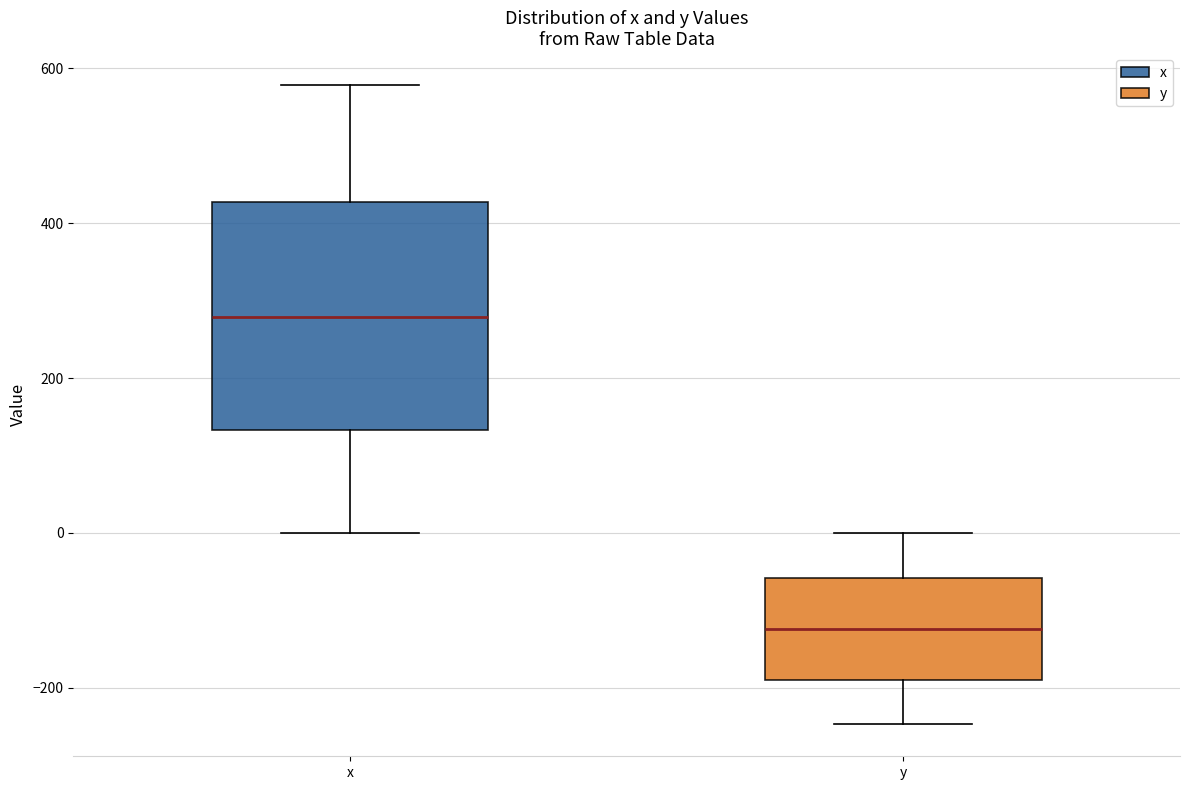

Where does the upper whisker of the box for x end on the y-axis? The values are not printed on the chart, so give them approximately, as read against the axis.

580